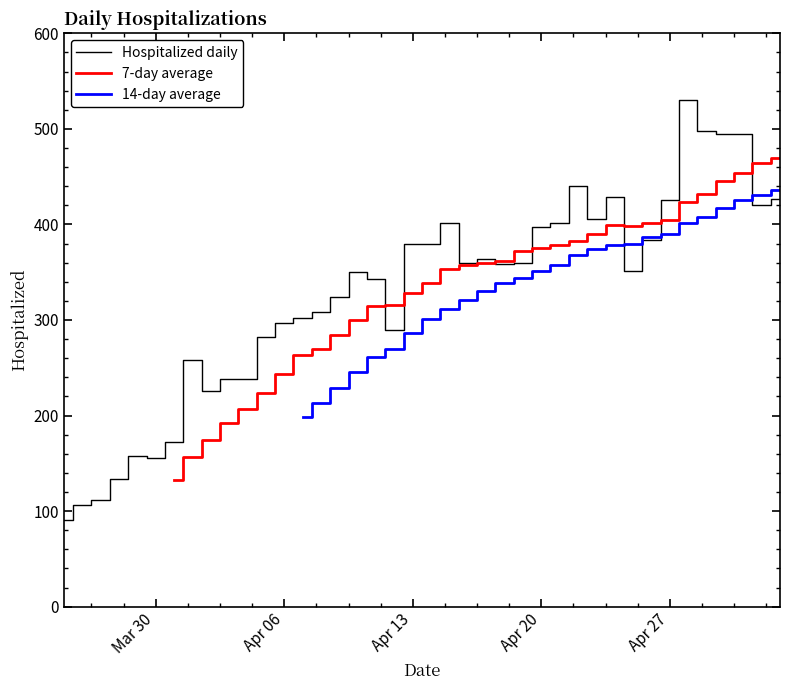

How many categories are shown in the chart?

40